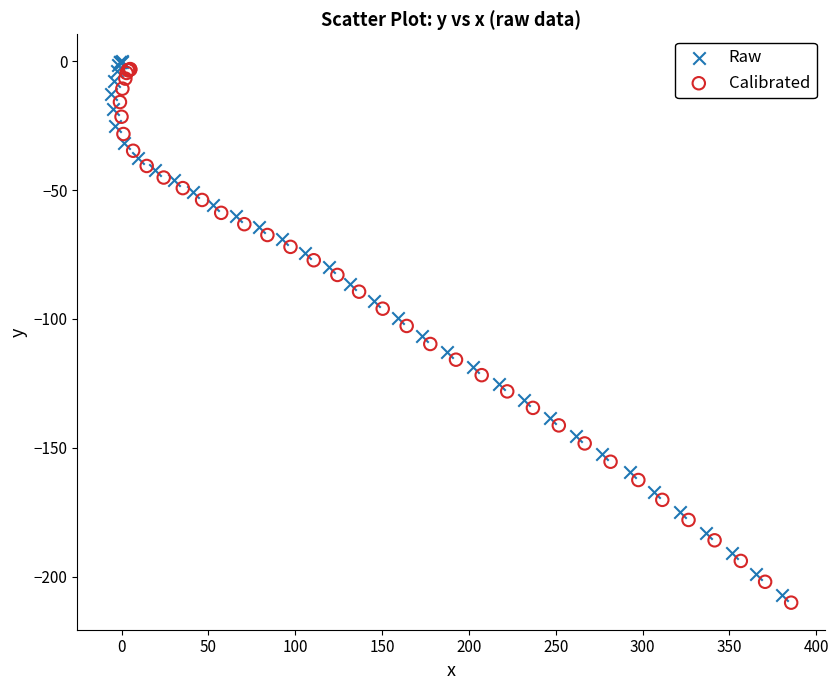

What are all the series names shown in the legend?

Raw, Calibrated